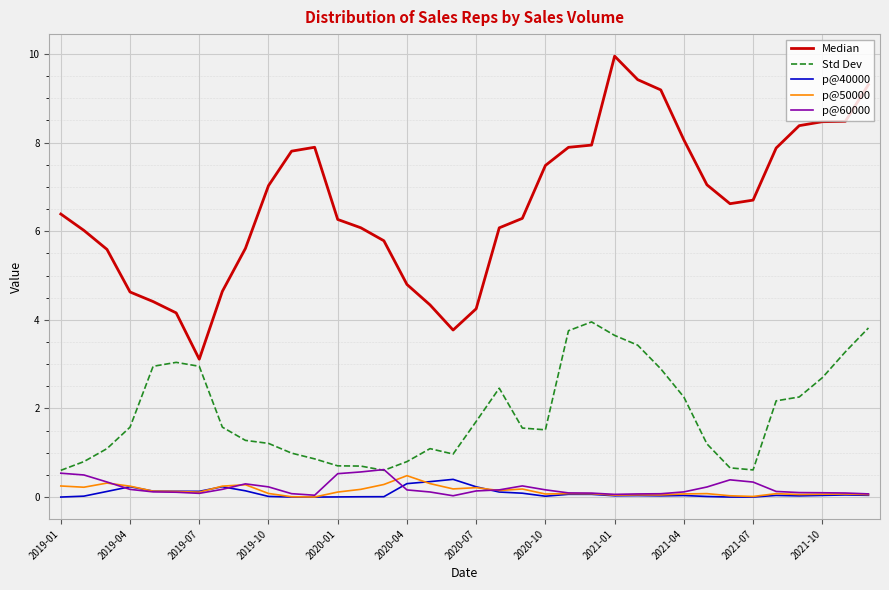

Which series has the largest range (max minus min)?

Median